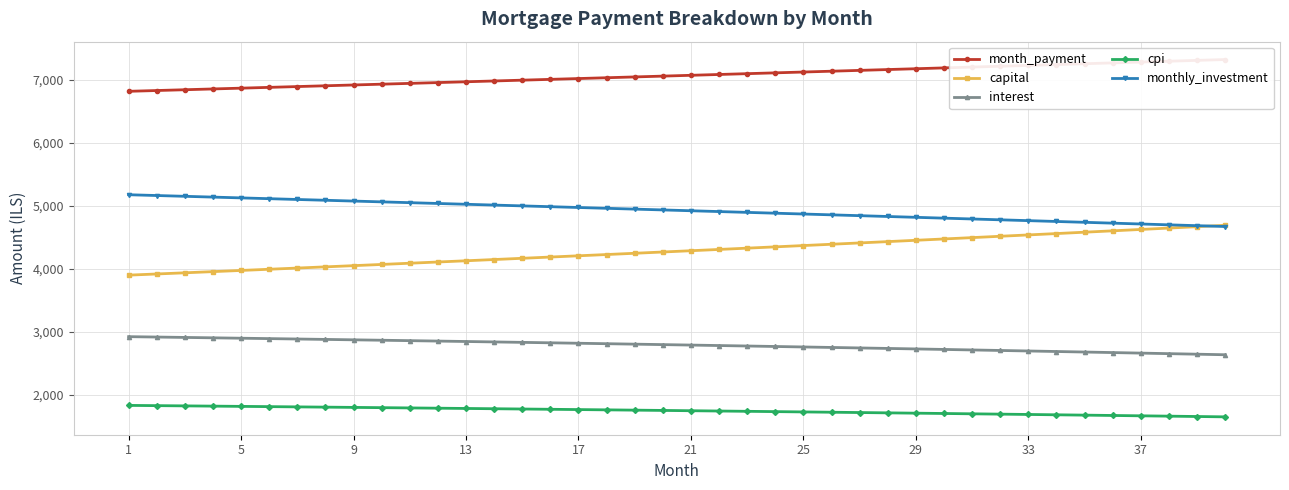

What is the difference between the interest values at 33 and 1?

227.5